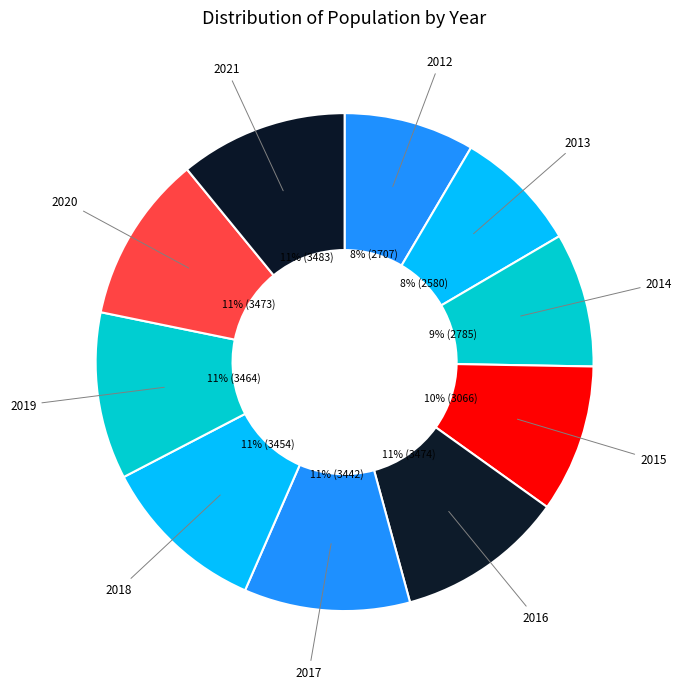

Is the sum of 2015 and 2021 greater than half?

No